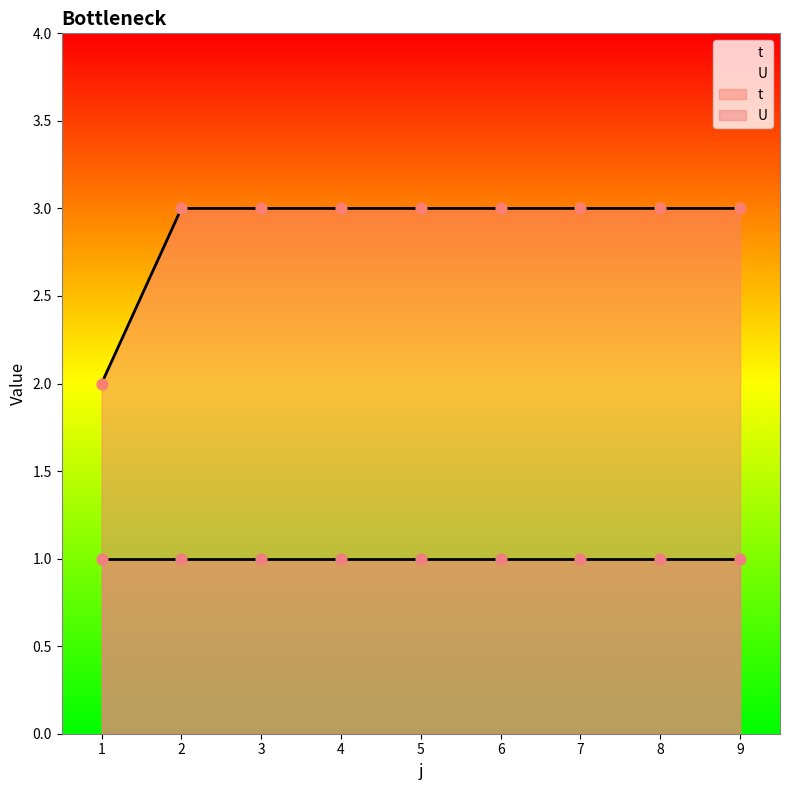

What is the ratio of the value at 6 to the value at 9?

1.0